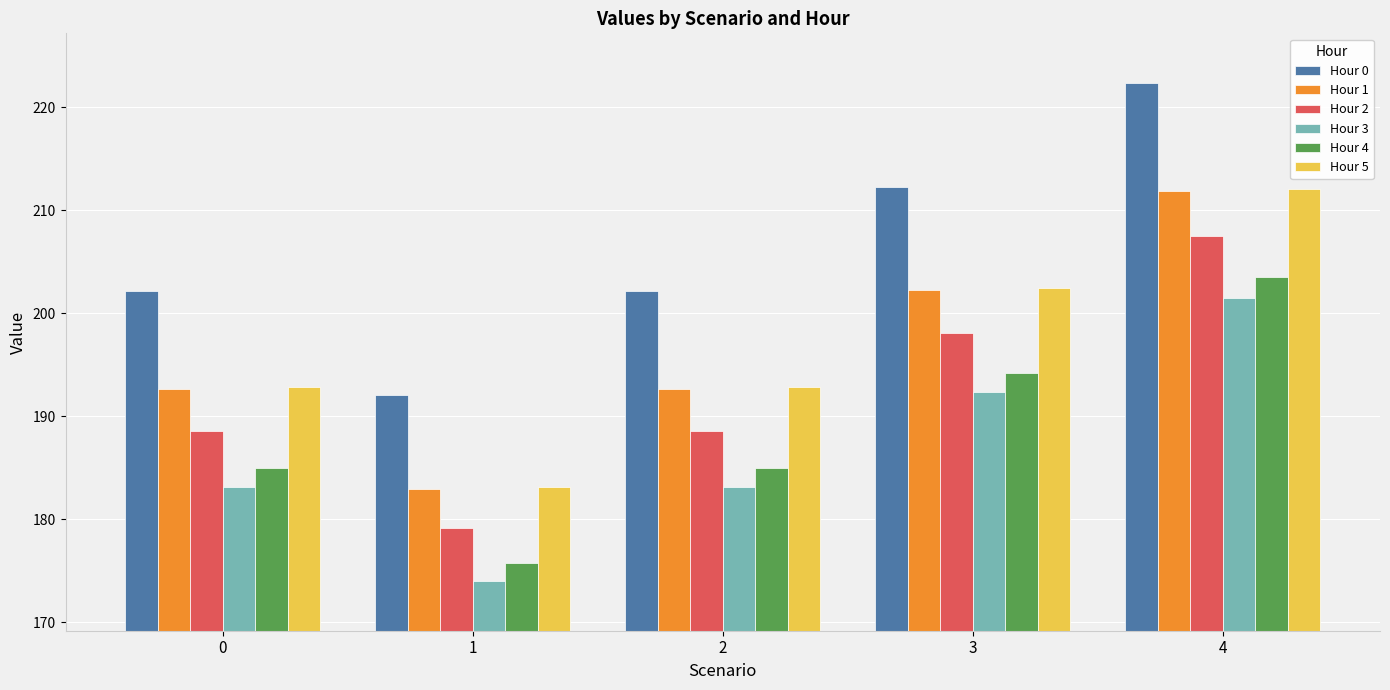

Reading right to left, list all the values displayed in this chart.

Hour 0: 222.3	212.2	202.1	192.0	202.1
Hour 1: 211.9	202.2	192.6	183.0	192.6
Hour 2: 207.5	198.0	188.6	179.2	188.6
Hour 3: 201.5	192.3	183.1	174.0	183.1
Hour 4: 203.5	194.2	185.0	175.7	185.0
Hour 5: 212.1	202.4	192.8	183.2	192.8